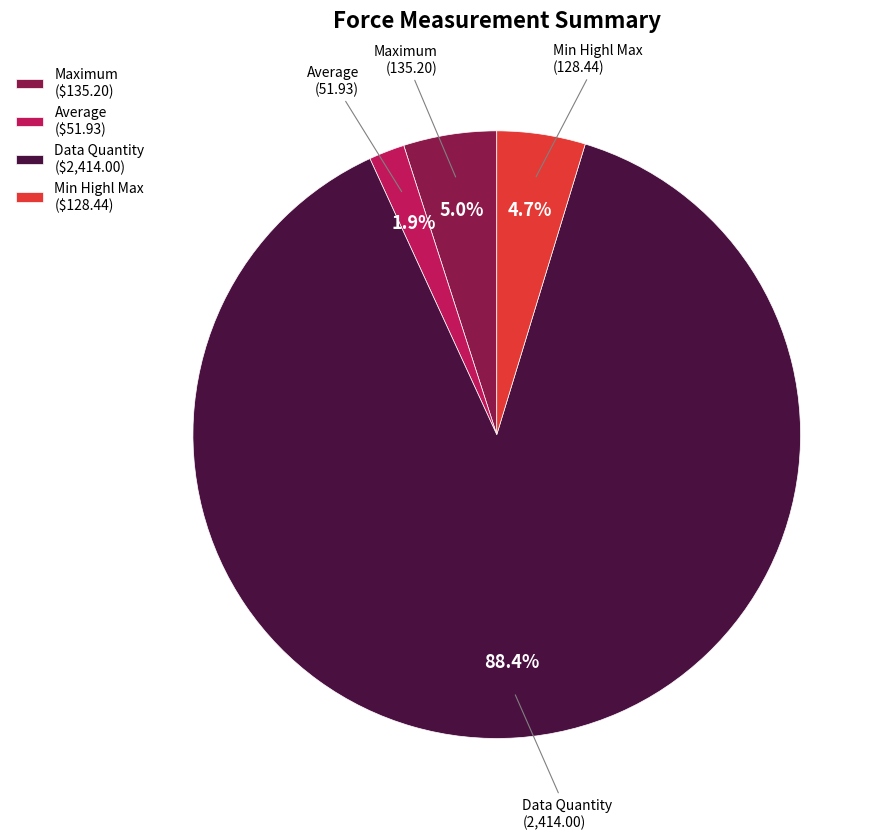

Is the sum of Maximum and Average greater than half?

No